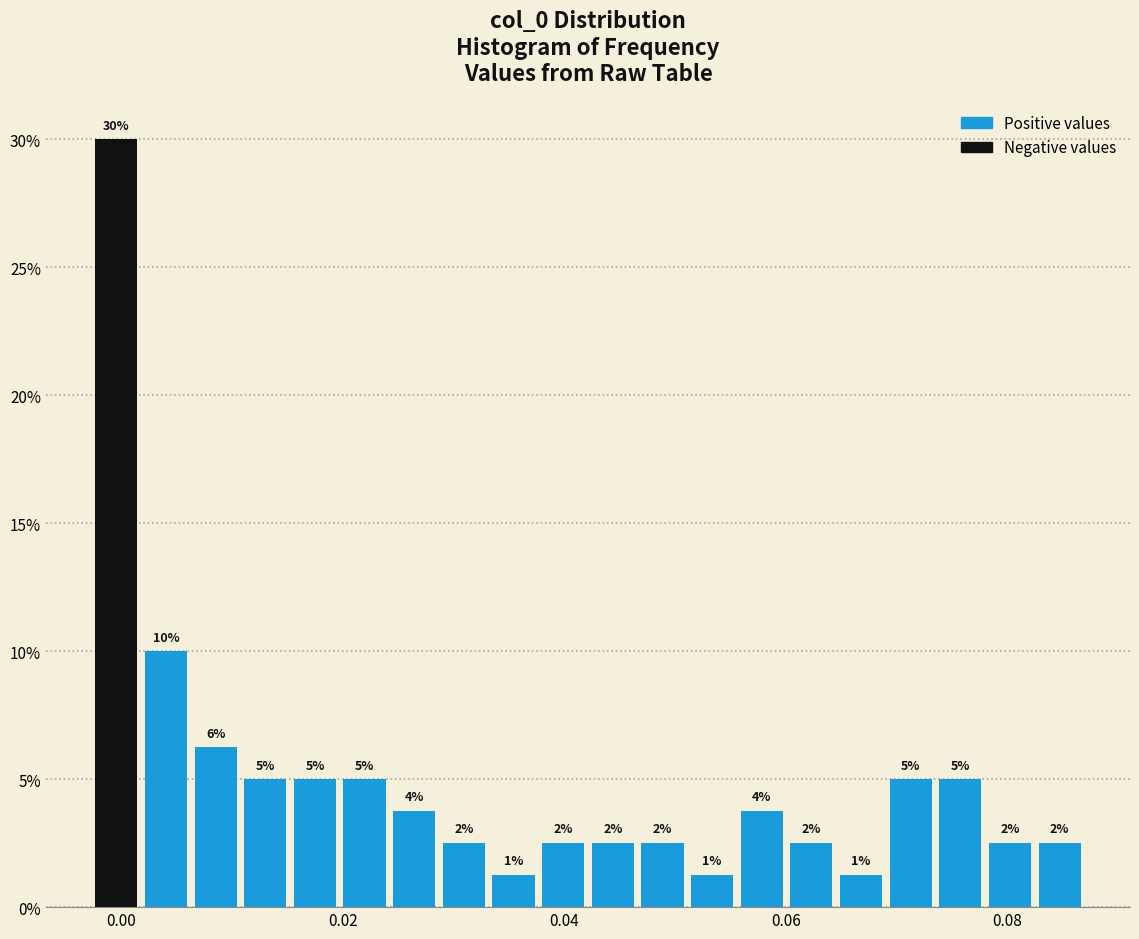

Read against the x-axis, roughly where is the centre of the tallest bar?

0.000